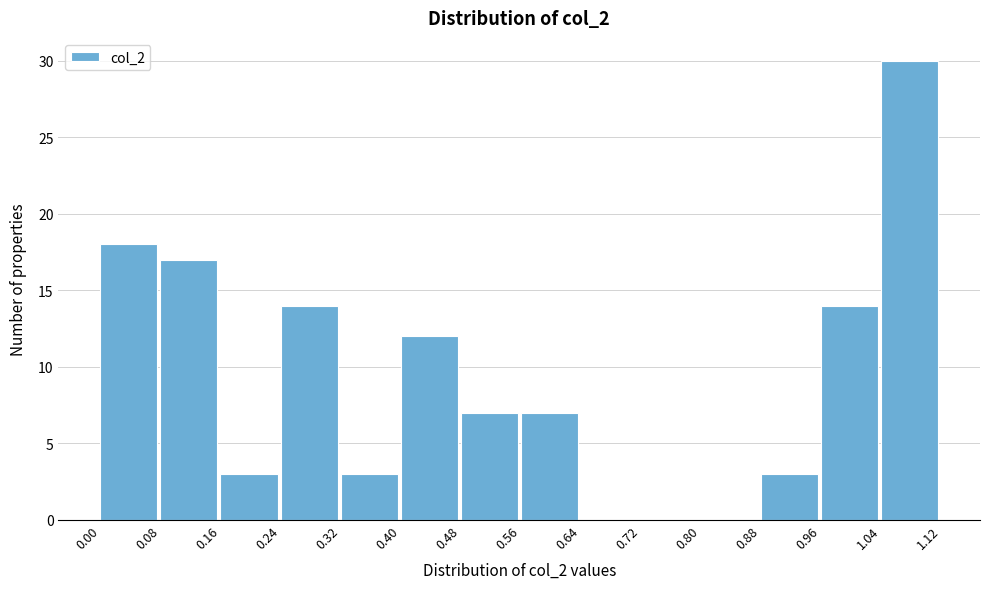

What is the height of the bar covering 0.32 to 0.40 on the x-axis? The values are not printed on the chart, so give them approximately, as read against the axis.

3